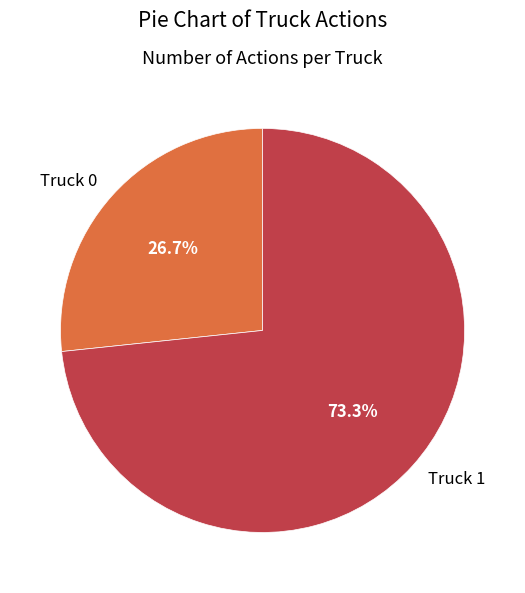

True or false: Truck 0 accounts for 33% of the total.

False